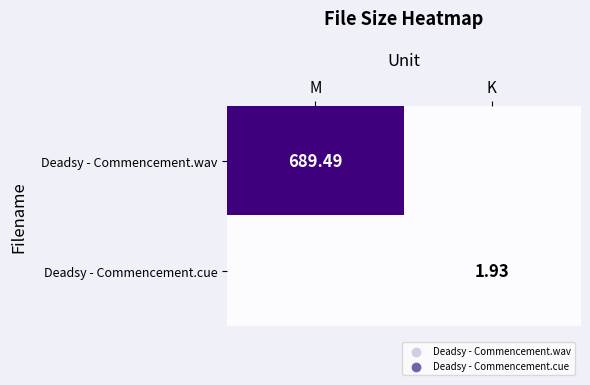

Which series has the largest range (max minus min)?

Deadsy - Commencement.wav